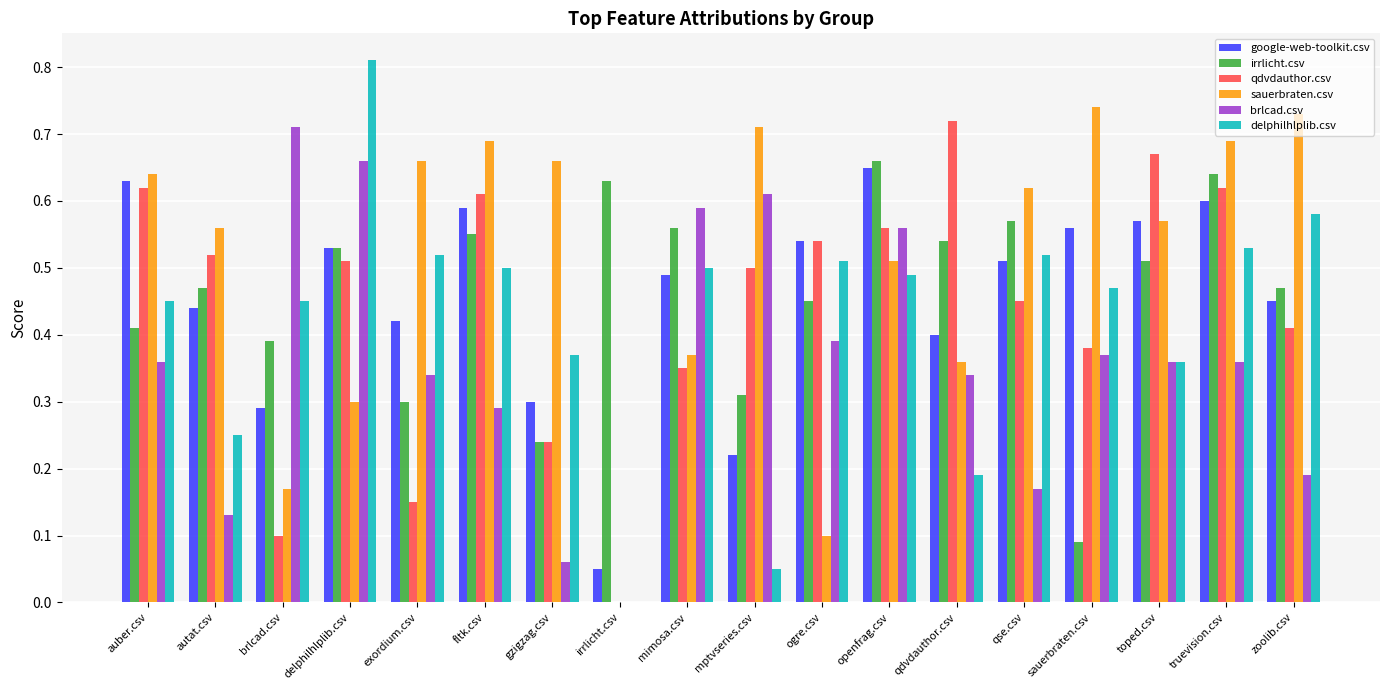

At which label does brlcad.csv reach its peak?

brlcad.csv